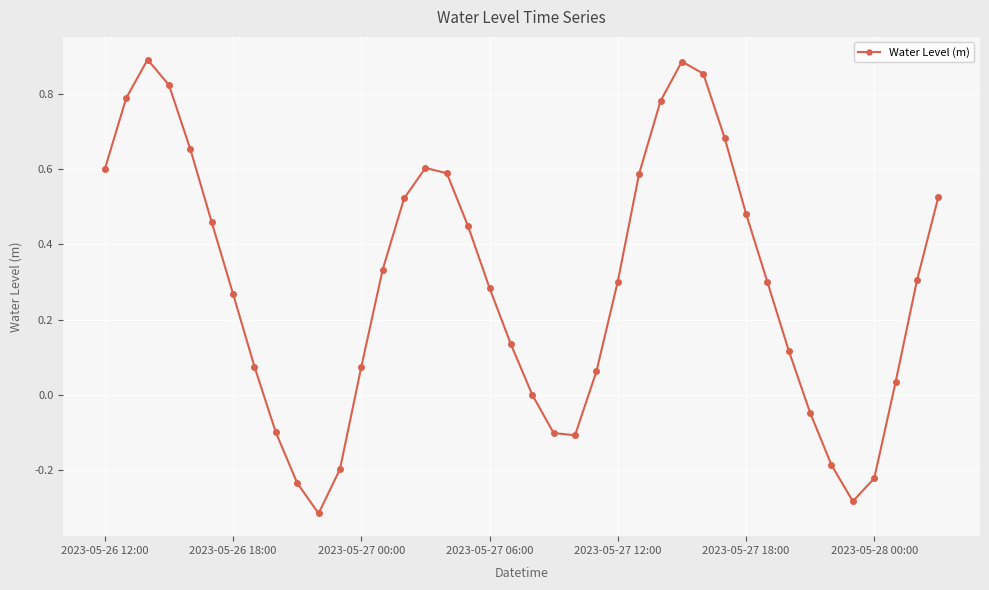

True or false: there are more than 2 points higher than both neighbors.

True